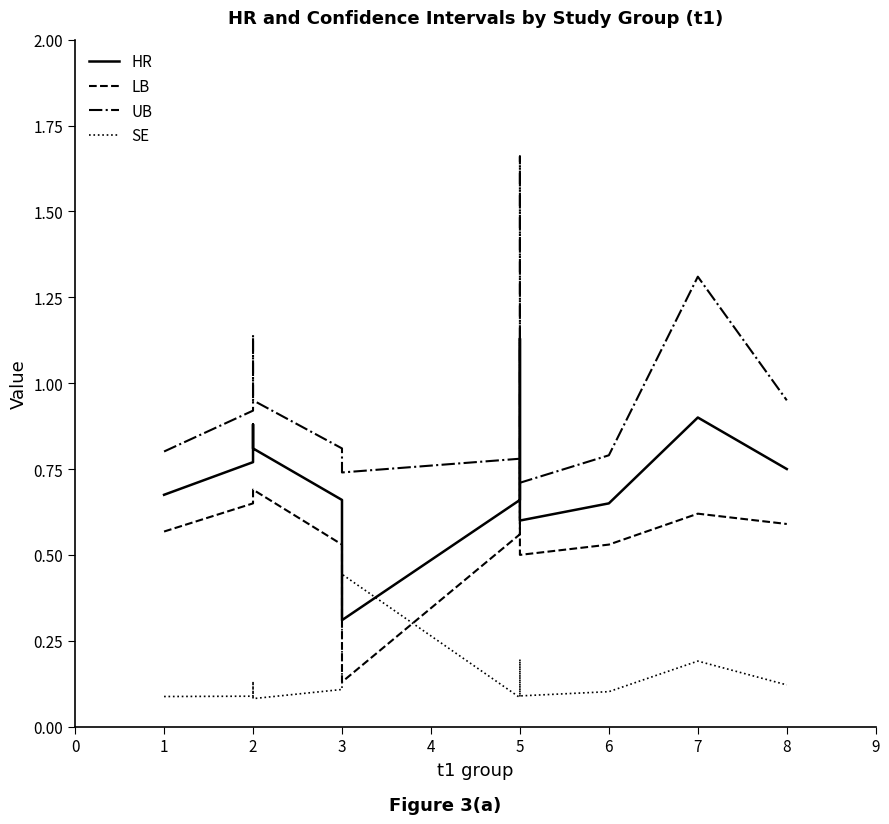

What is the minimum value shown in the chart?

0.1